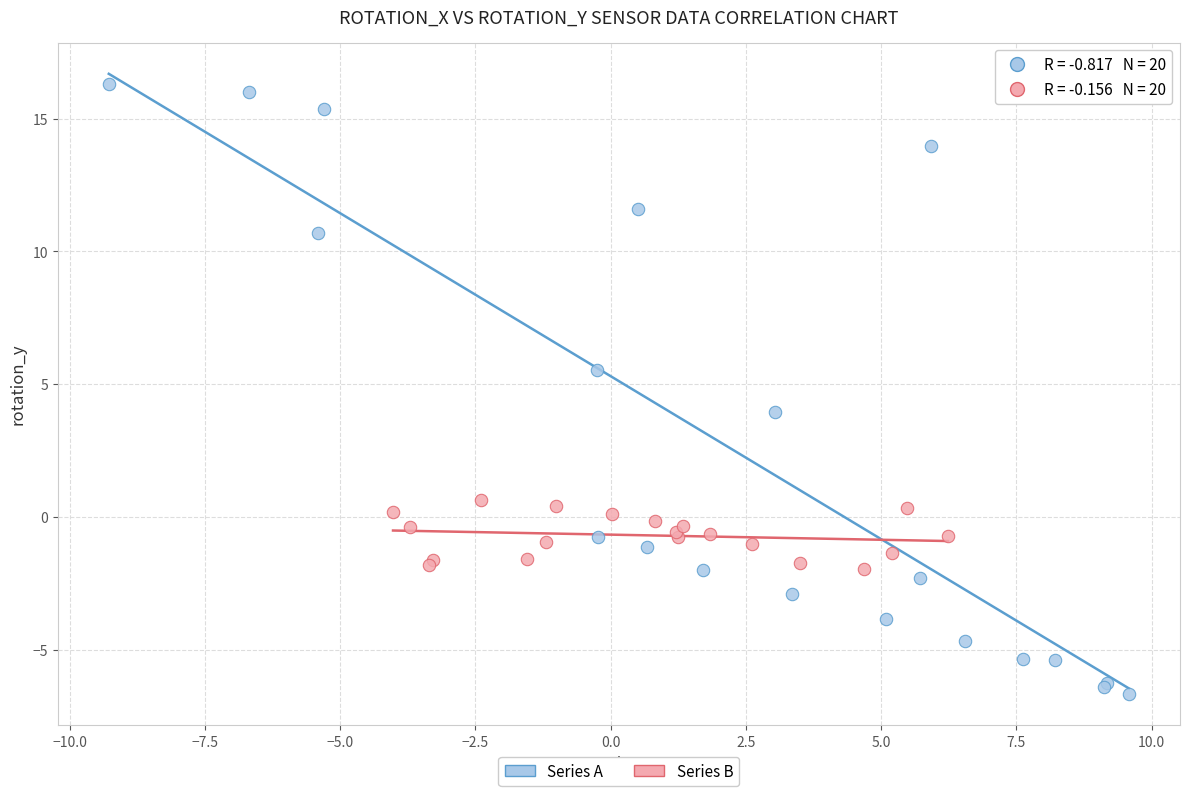

Which series contains the highest Y value?

Series A